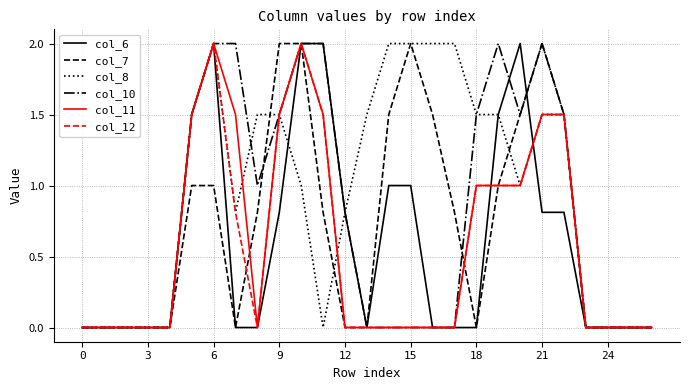

What is the highest value of the col_12 series?

2.0